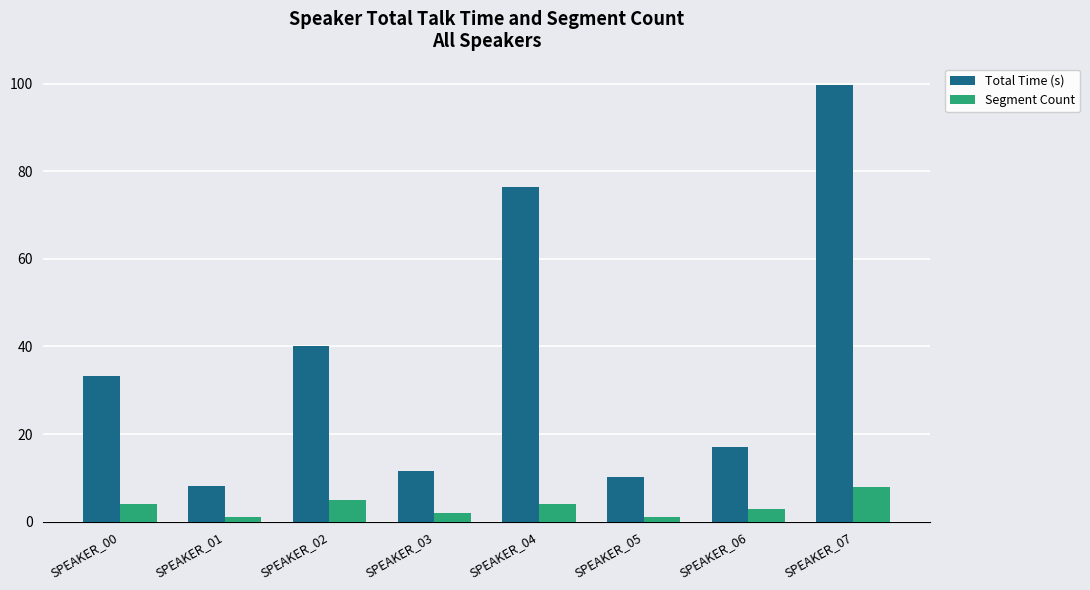

Which series changed the most between SPEAKER_00 and SPEAKER_06?

Total Time (s)